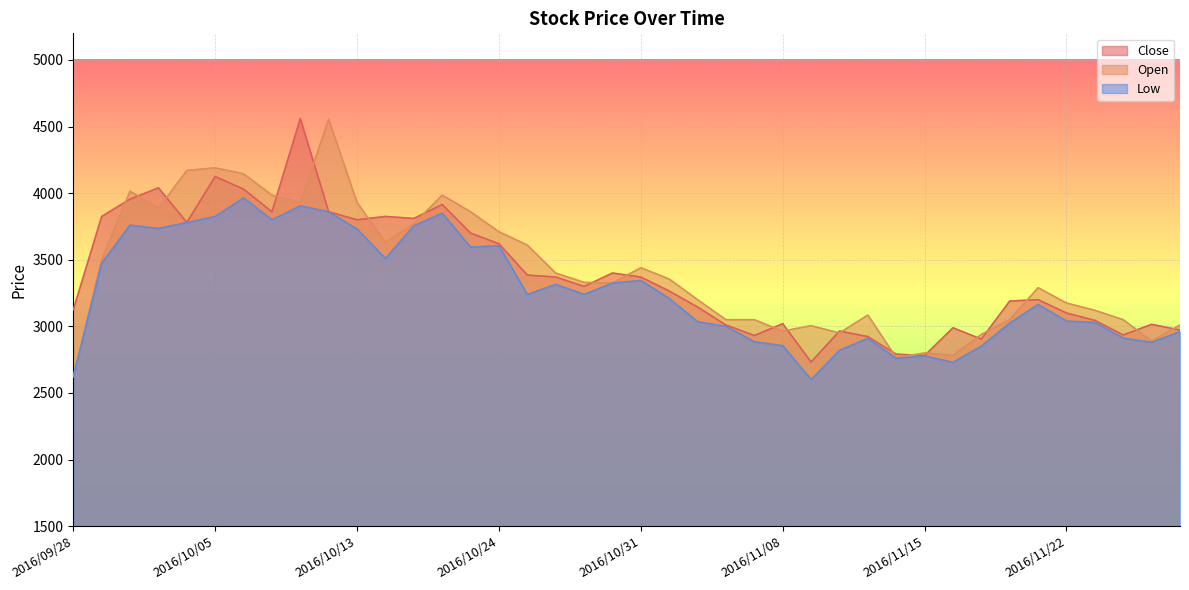

Rank the series by their maximum value, from highest to lowest.

Close, Open, Low